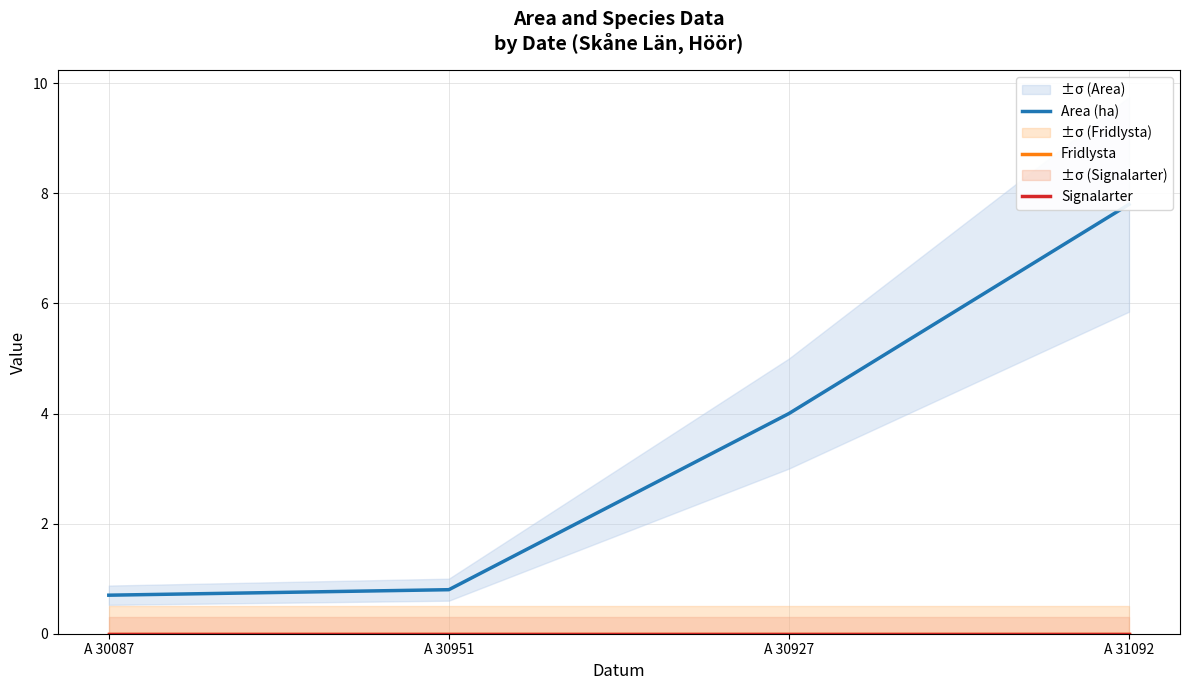

Rank the series by their maximum value, from lowest to highest.

Fridlysta, Signalarter, Area (ha)